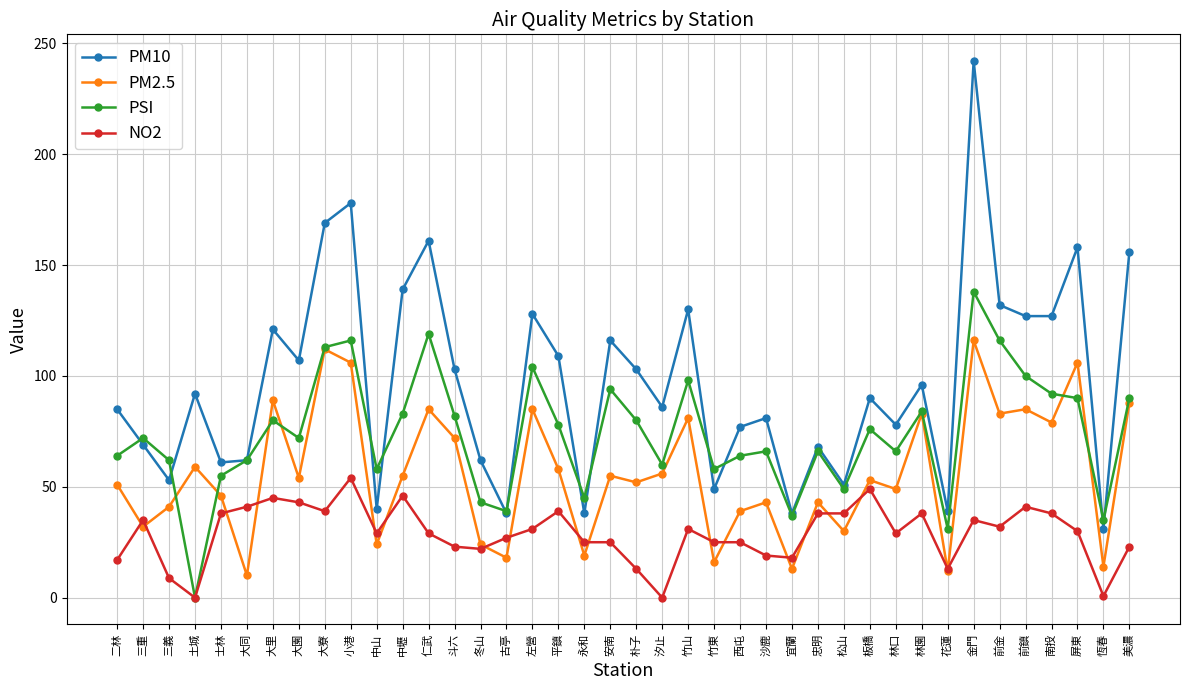

True or false: PM10 and PSI cross at least once.

True